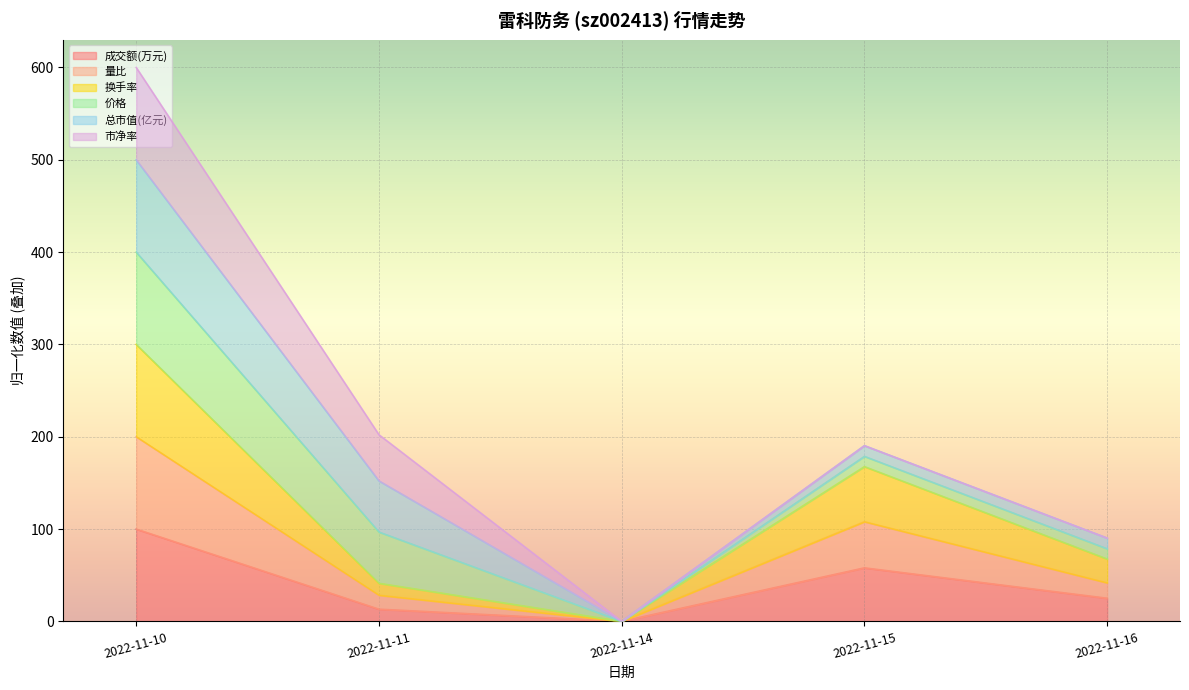

Which category has the highest value in the 成交额(万元) series?

2022-11-10